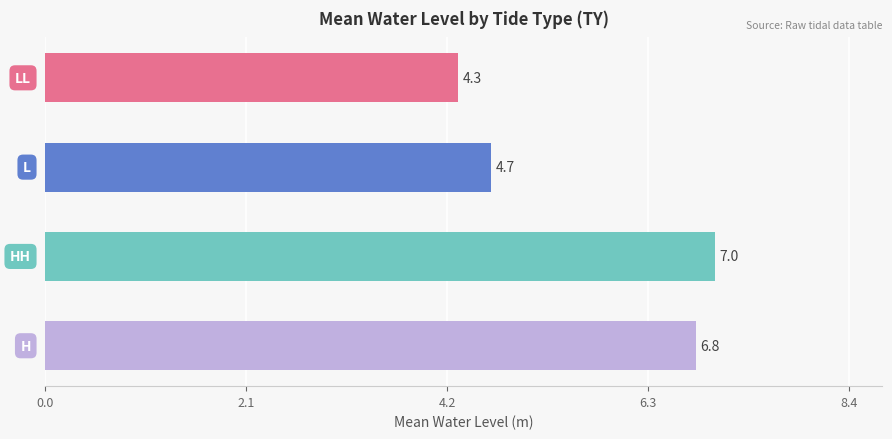

What is the greatest value displayed?

7.0